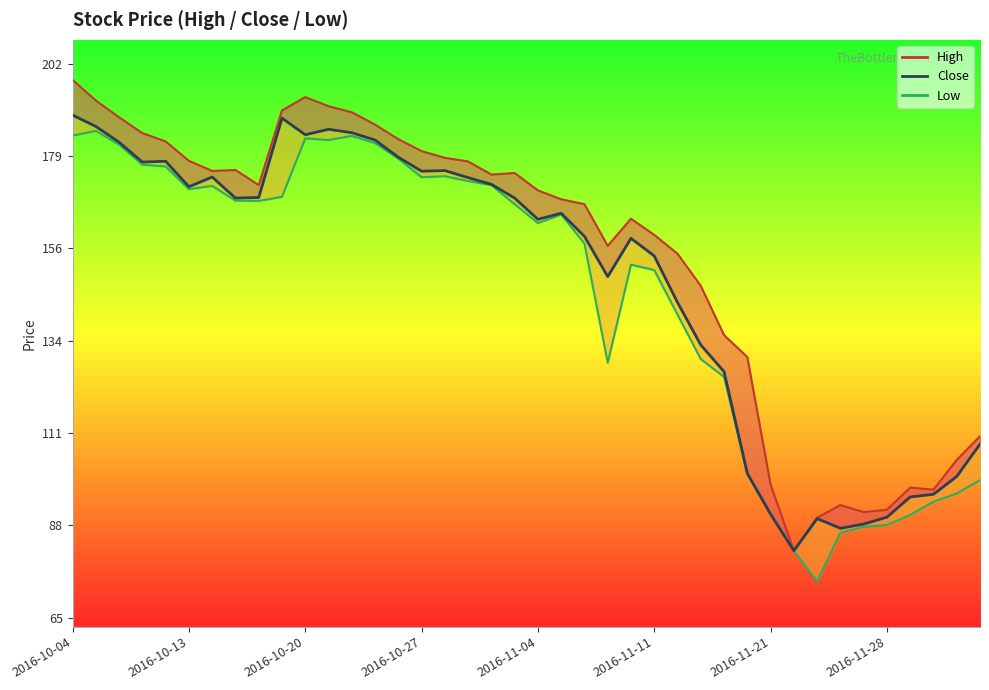

What is the average value?

148.7